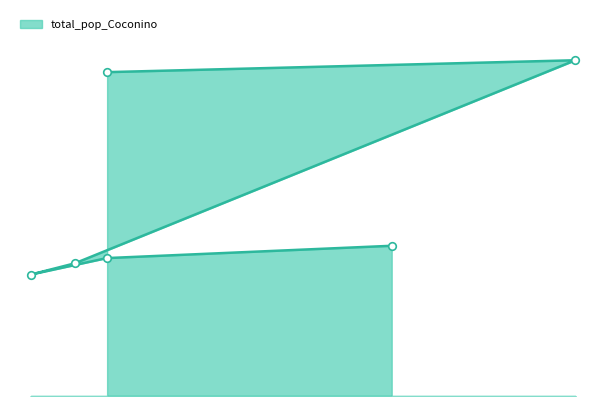

Which has a higher value, 45-54 or 65+?

65+